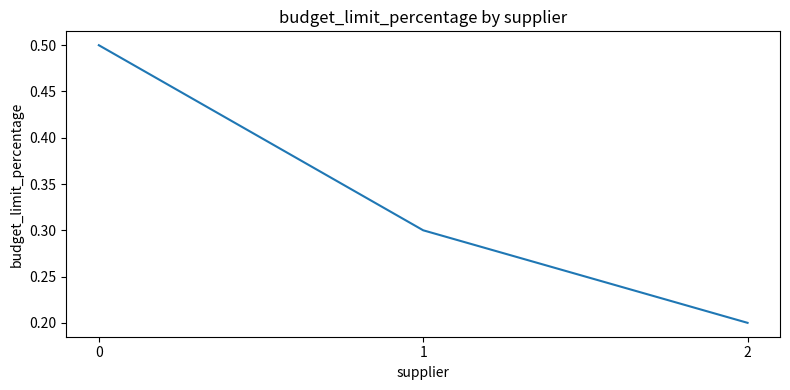

How many lines are shown in the chart?

1